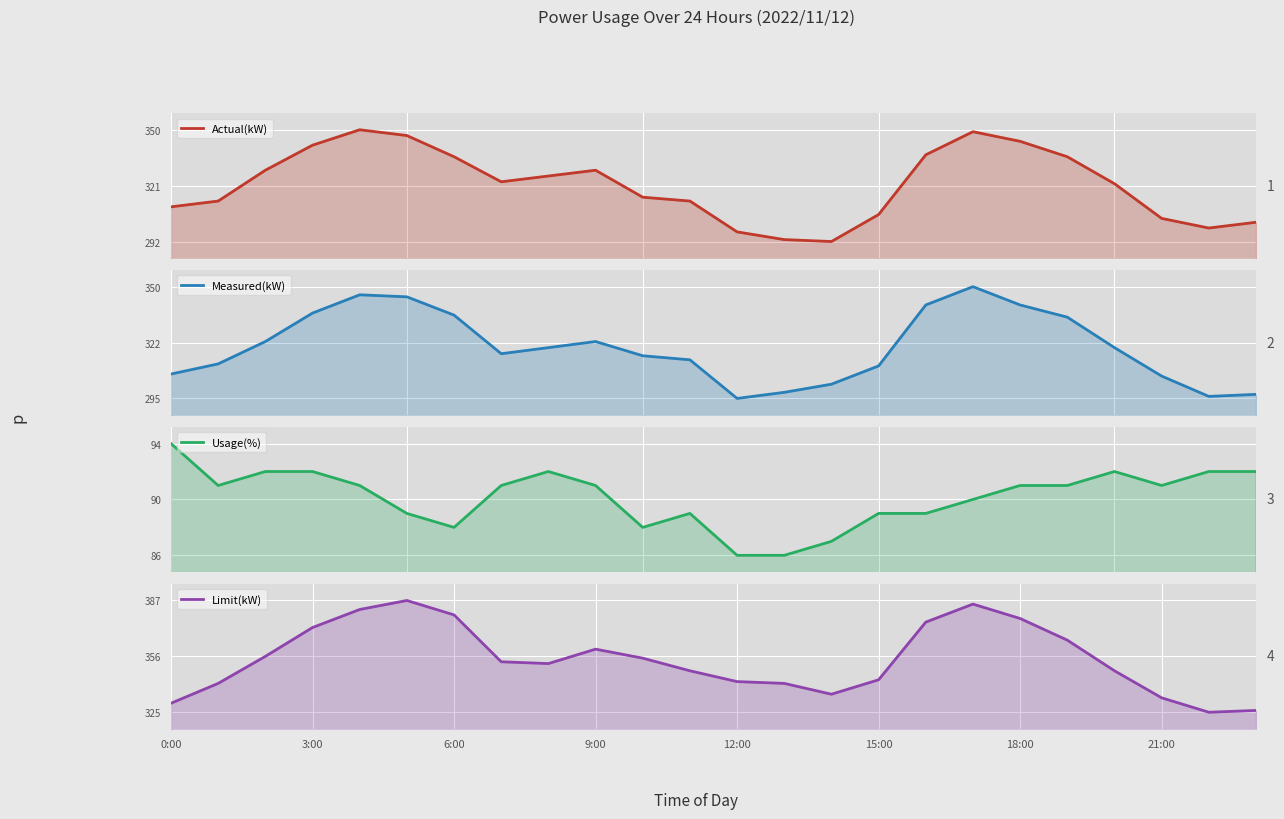

What position from the left is 10?

11